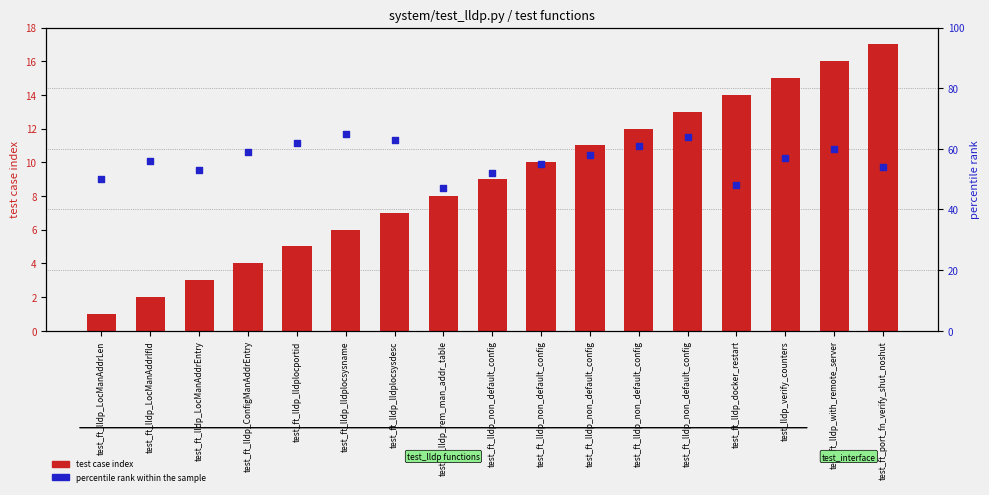

Which series reaches the maximum Y coordinate?

percentile rank within the sample